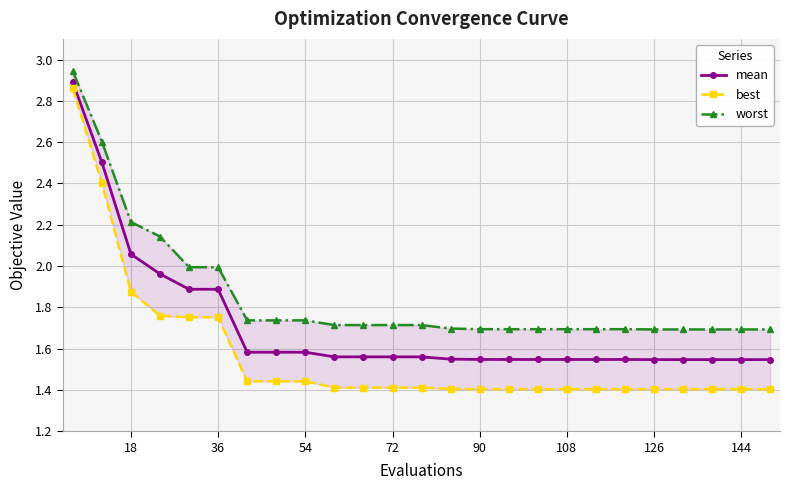

What is the difference between the maximum and minimum values in the mean series?

1.3